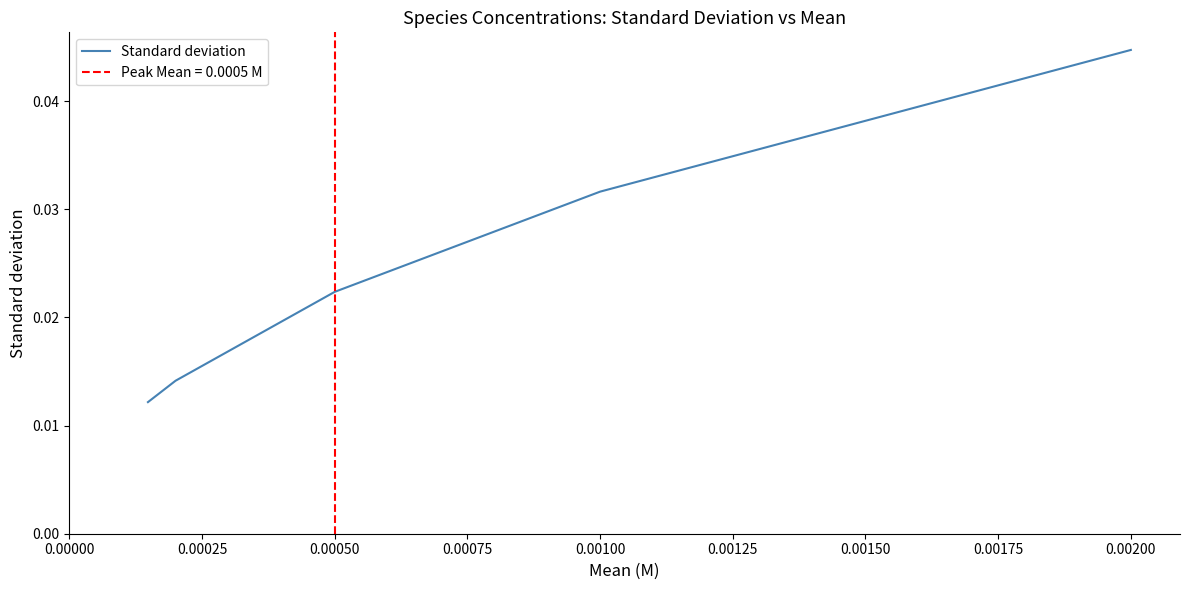

Between 0.00075 and 0.00025, which is larger?

0.00075